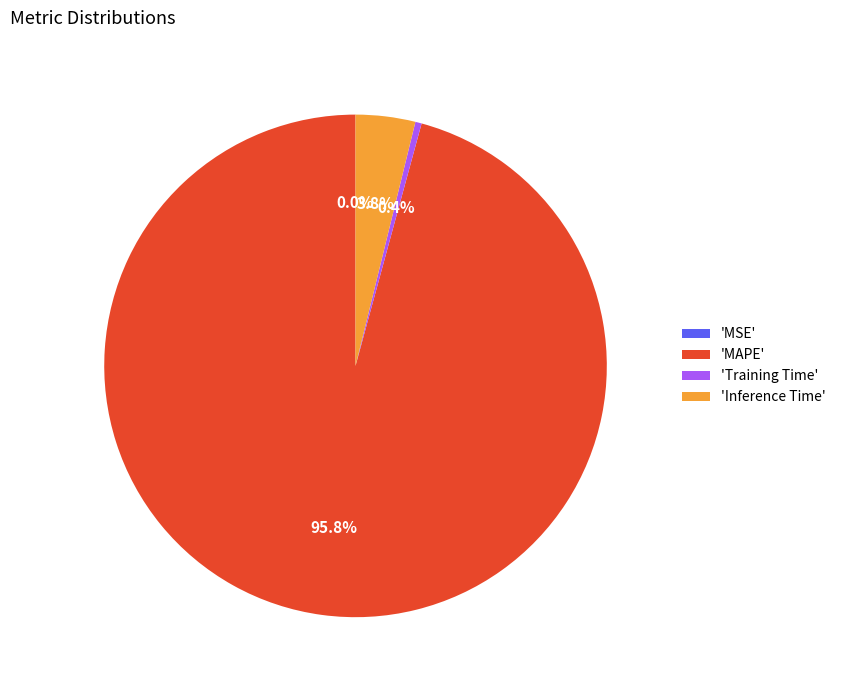

Count the number of slices in the pie.

5